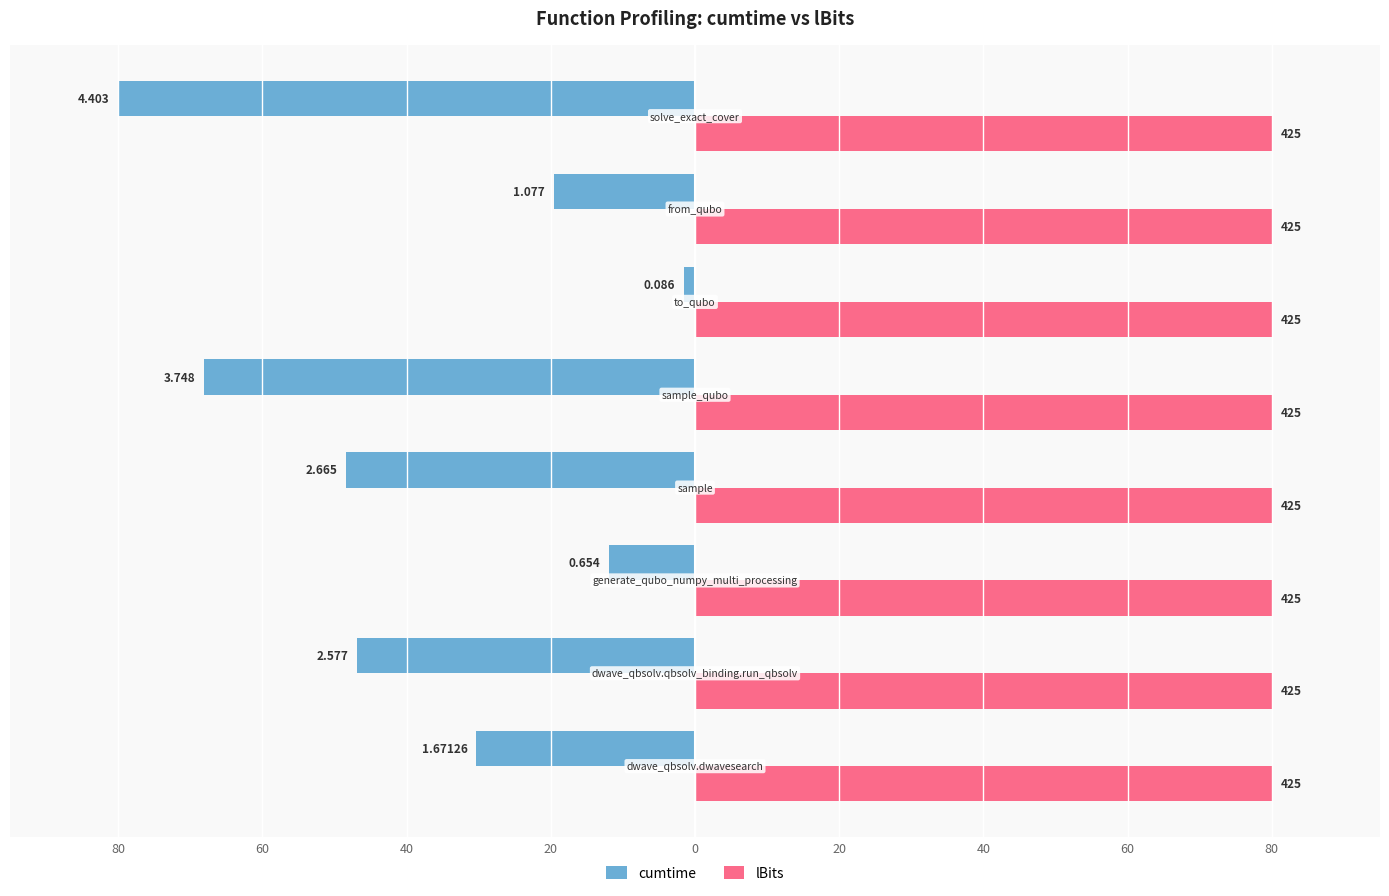

What are all the series names shown in the legend?

cumtime, lBits